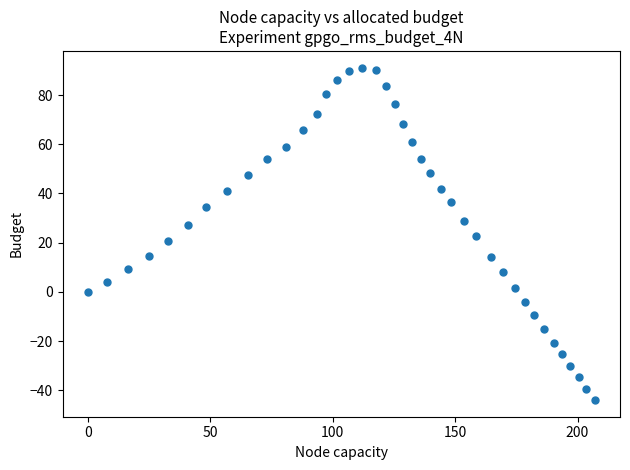

What is the range of Y values (max minus min)?

135.2